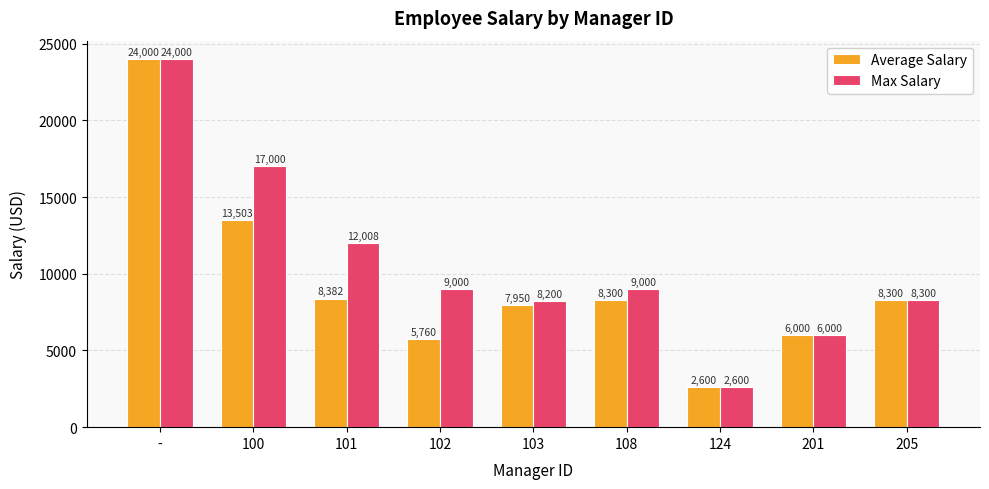

What are all the series names shown in the legend?

Average Salary, Max Salary